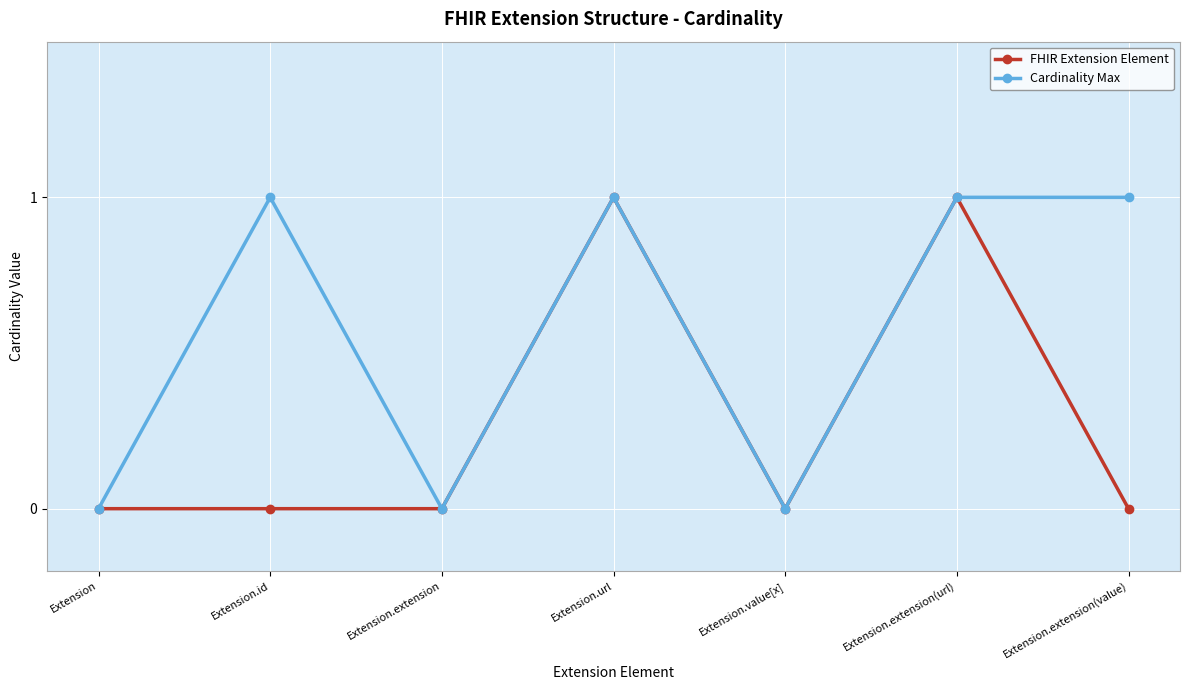

The value of FHIR Extension Element at Extension.extension(url) is 0. True or false?

False